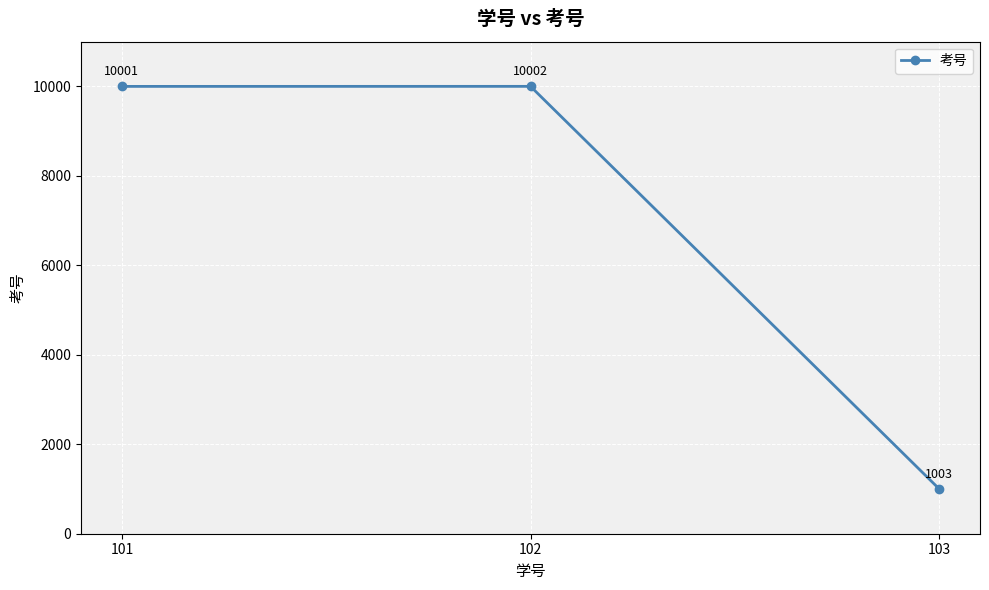

What is the change in value from 102 to 103?

-8999